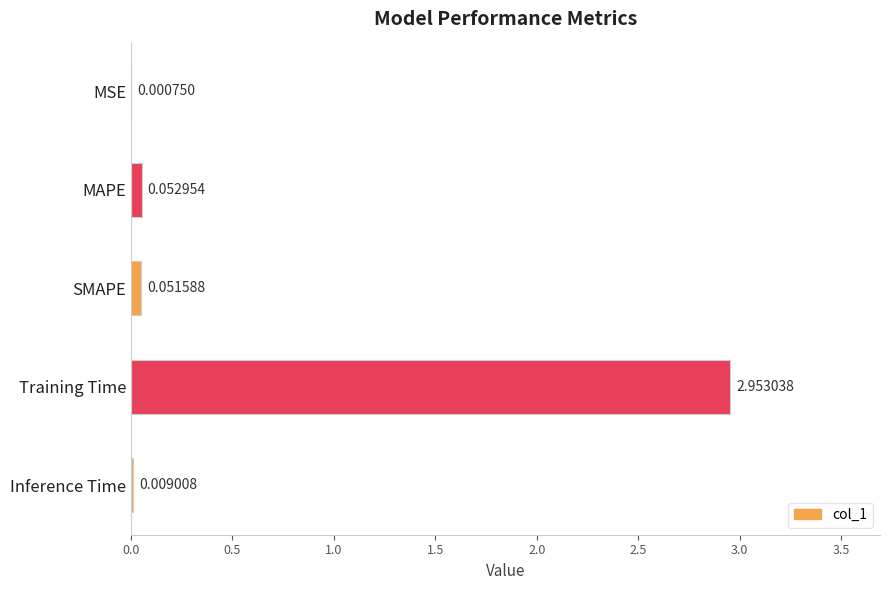

Where is the data nearest to the value 1?

MAPE